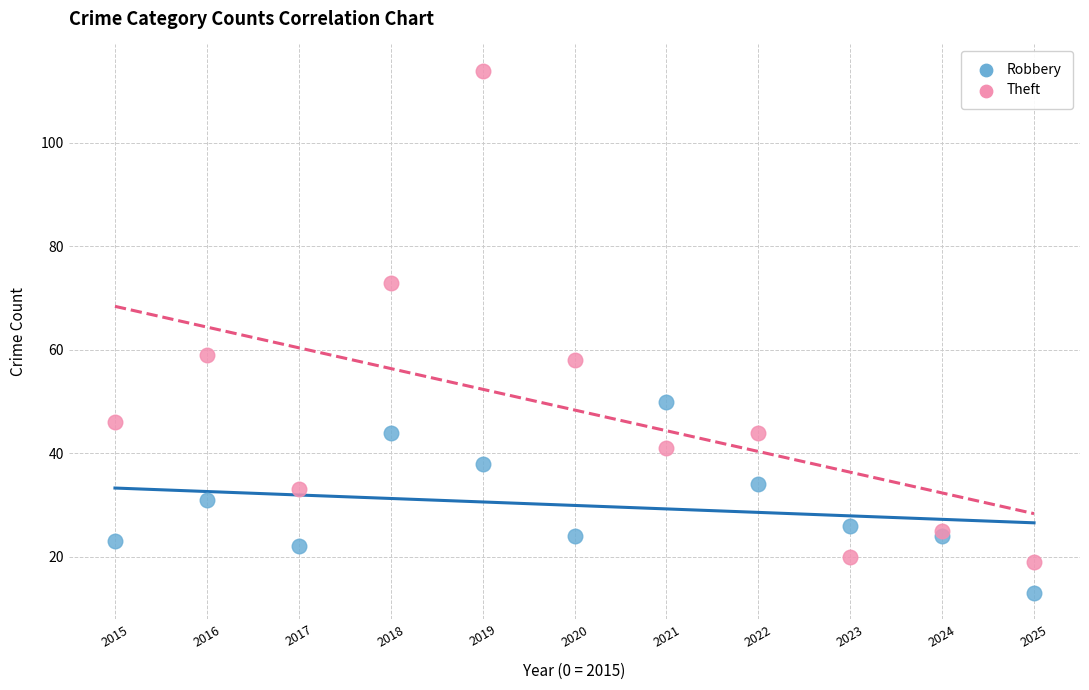

Which series reaches the maximum Y coordinate?

Theft